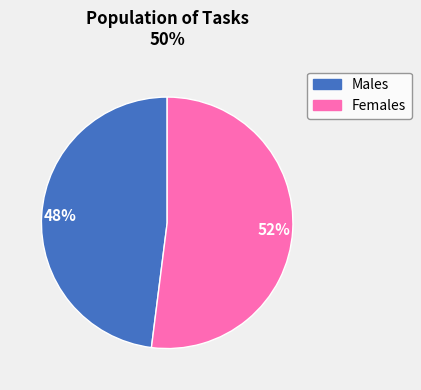

Which has a higher value, Females or Males?

Females